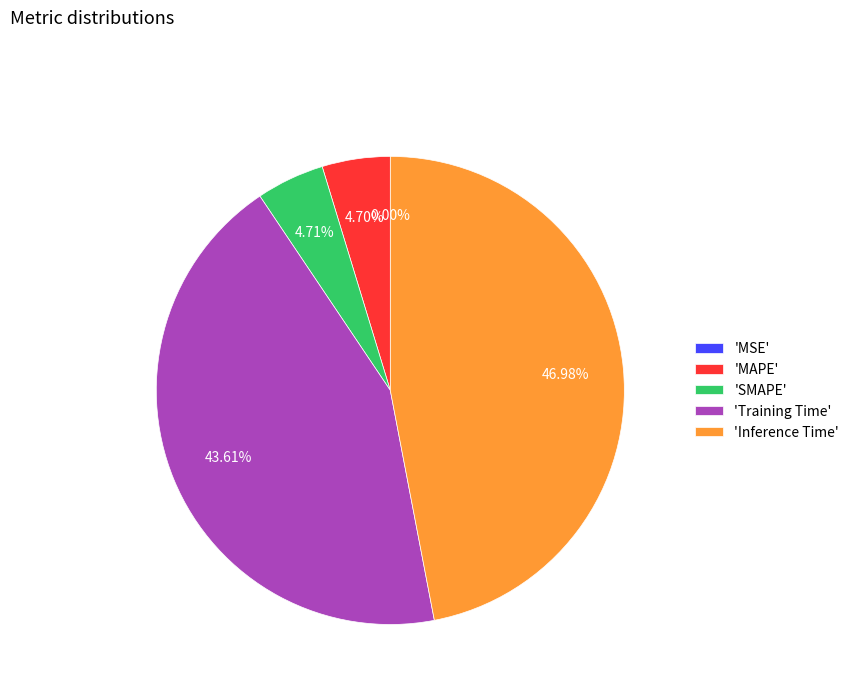

Does 'Inference Time' represent more than half of the total?

No